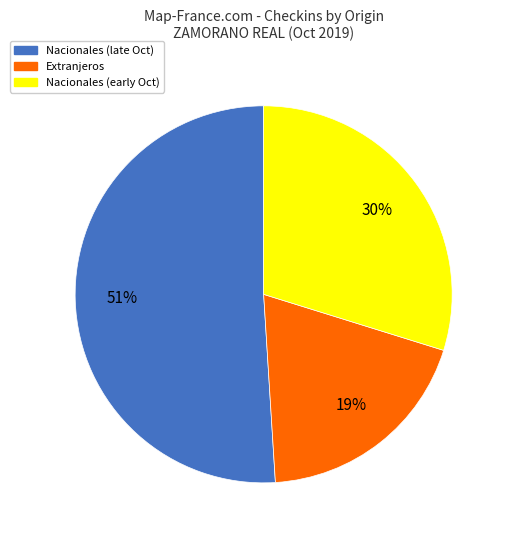

To the nearest percent, what is the difference between the largest and smallest slice percentages?

32%